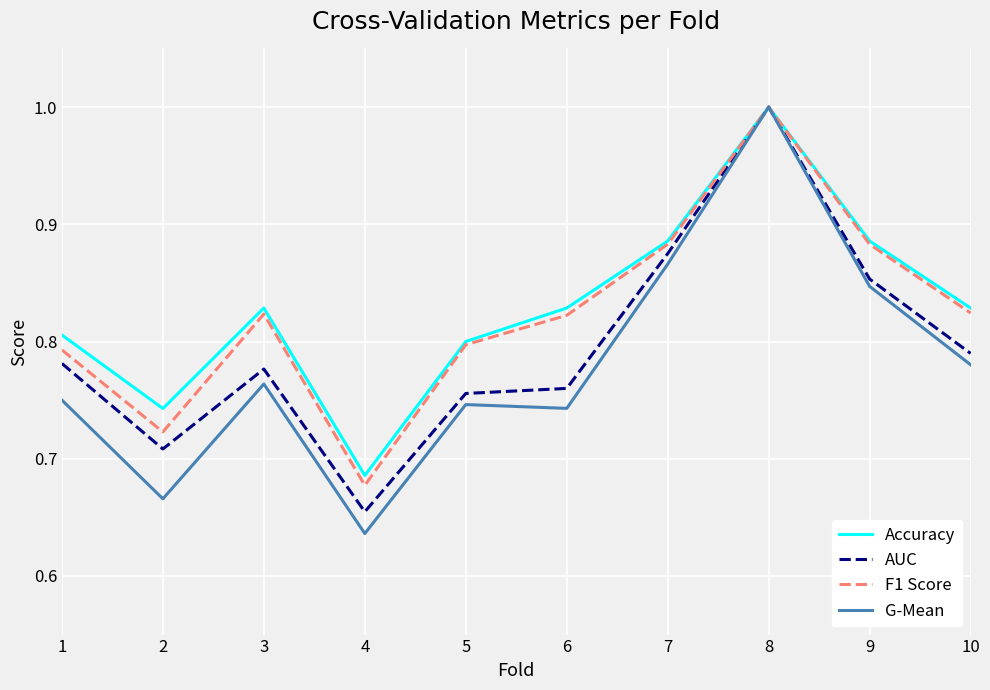

Which category has the highest value across all series?

8